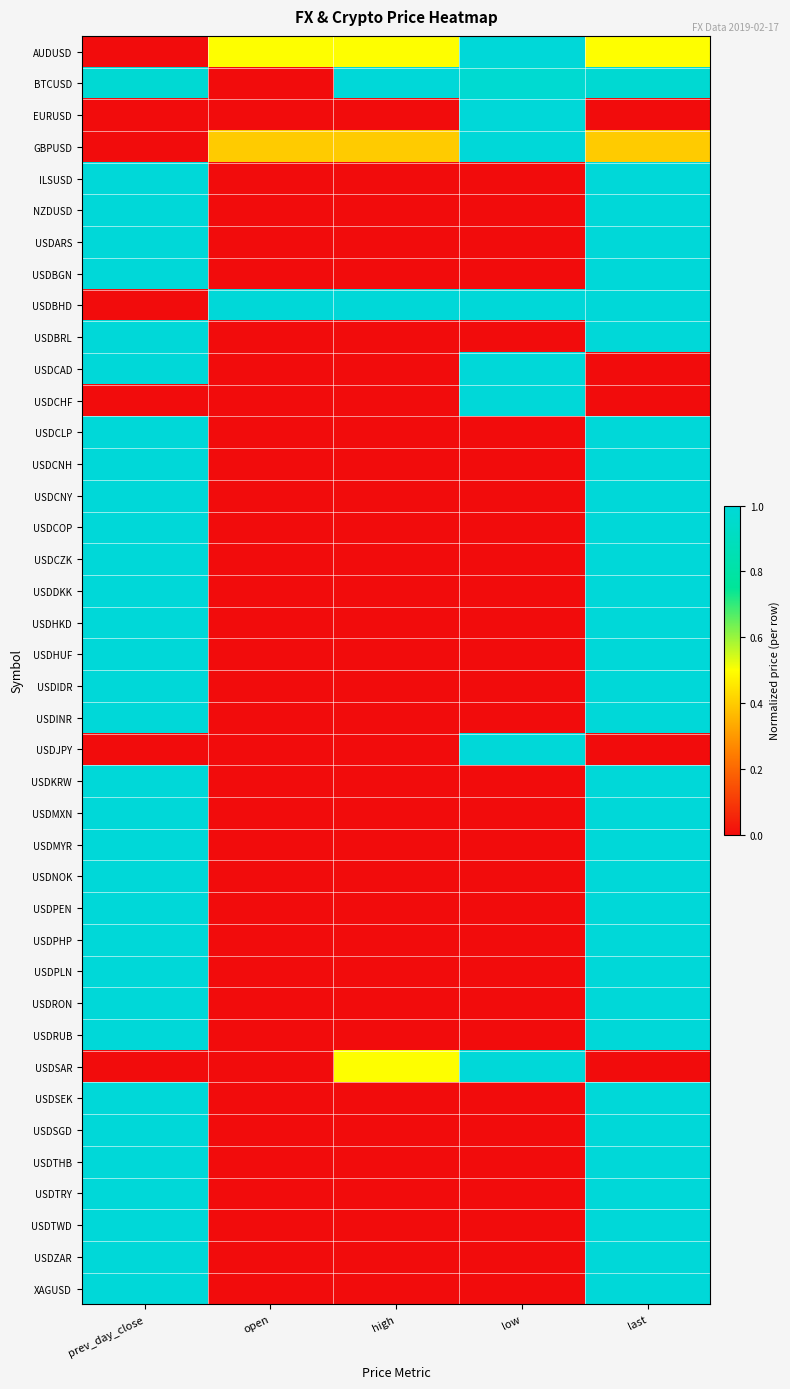

What is the greatest value displayed?

1.0